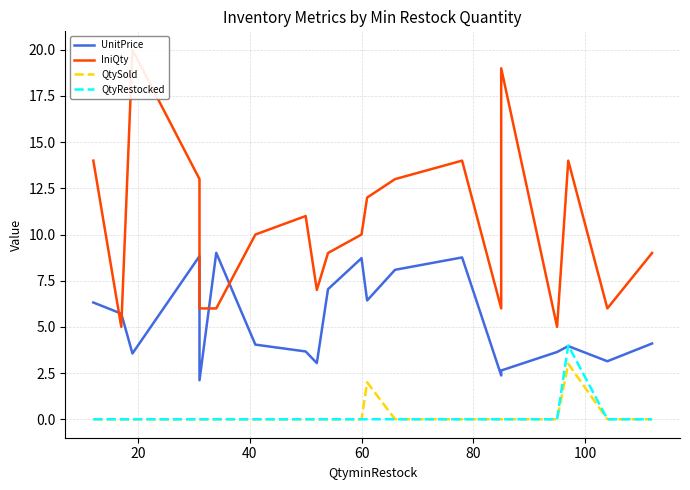

How many positive values does the QtyRestocked series have?

1